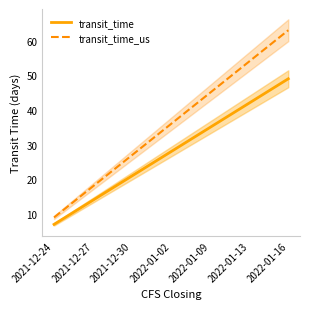

Reading right to left, what are all the values shown in this chart?

transit_time: 2022-01-16=49	2022-01-13=42	2022-01-09=35	2022-01-02=28	2021-12-30=21	2021-12-27=14	2021-12-24=7
transit_time_us: 2022-01-16=63	2022-01-13=54	2022-01-09=45	2022-01-02=36	2021-12-30=27	2021-12-27=18	2021-12-24=9